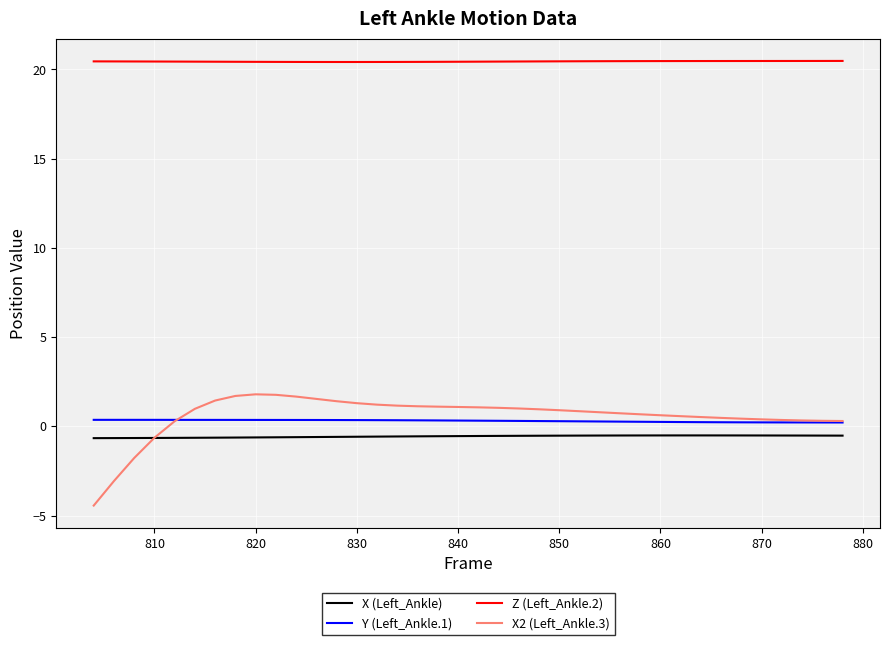

True or false: Z (Left_Ankle.2) and Y (Left_Ankle.1) intersect in this chart.

False